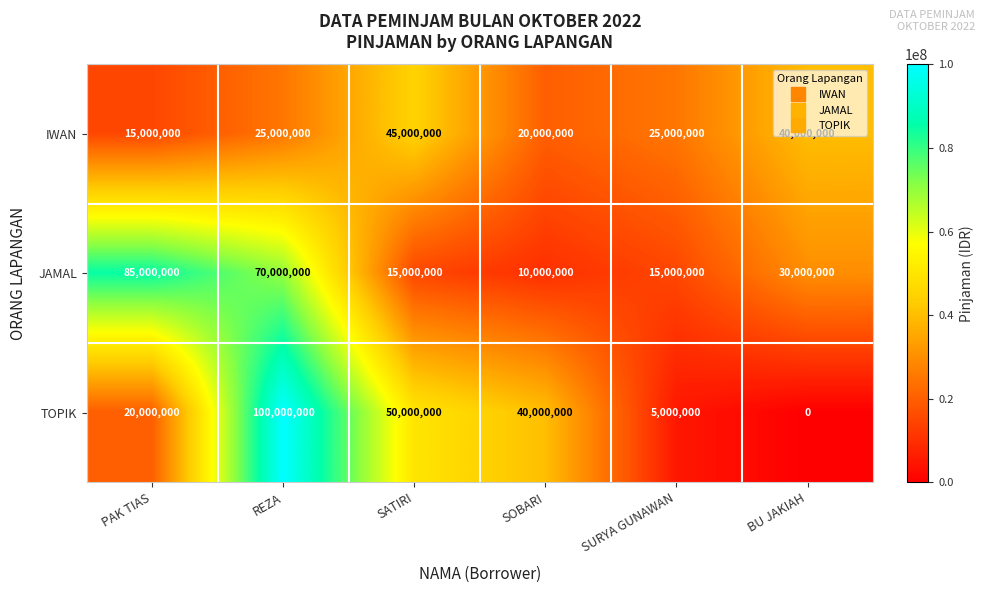

Rank the series by their maximum value, from lowest to highest.

IWAN, JAMAL, TOPIK